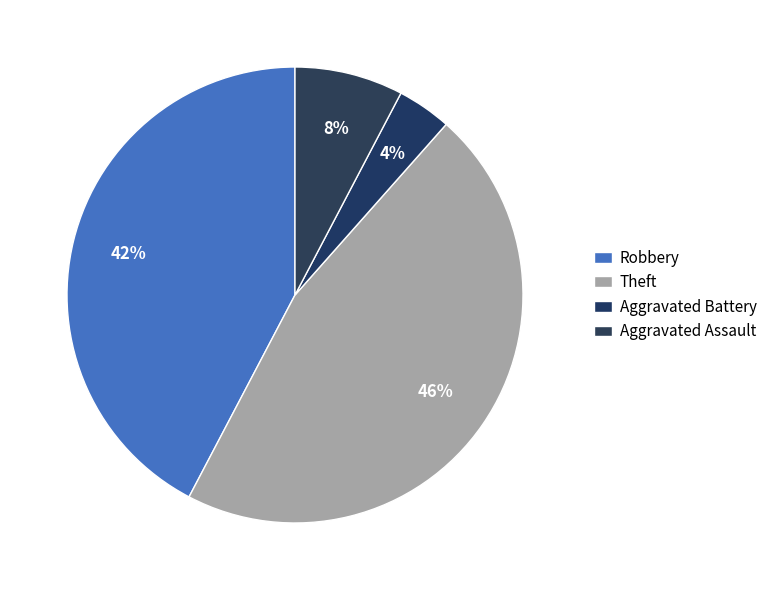

How many slices are in this pie chart?

4